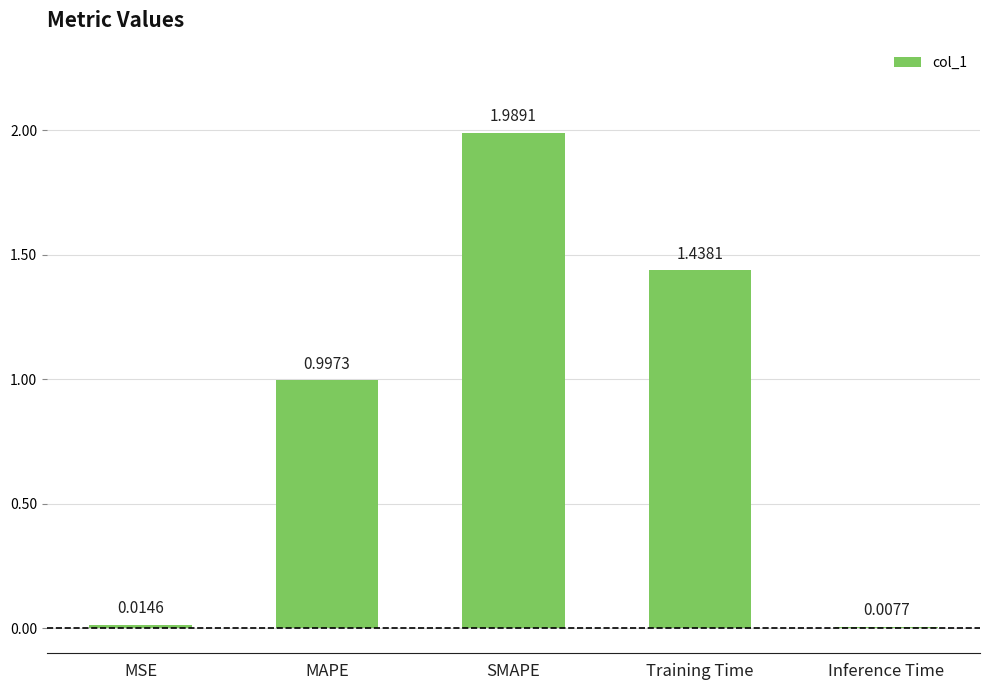

What is the label of the 5th bar from the right?

MSE